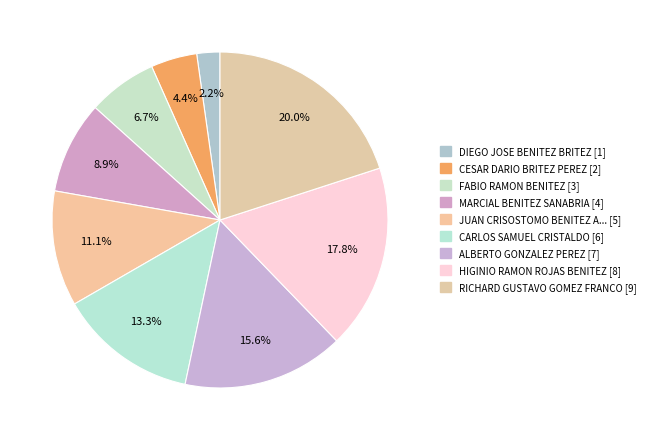

How many slices are in this pie chart?

9